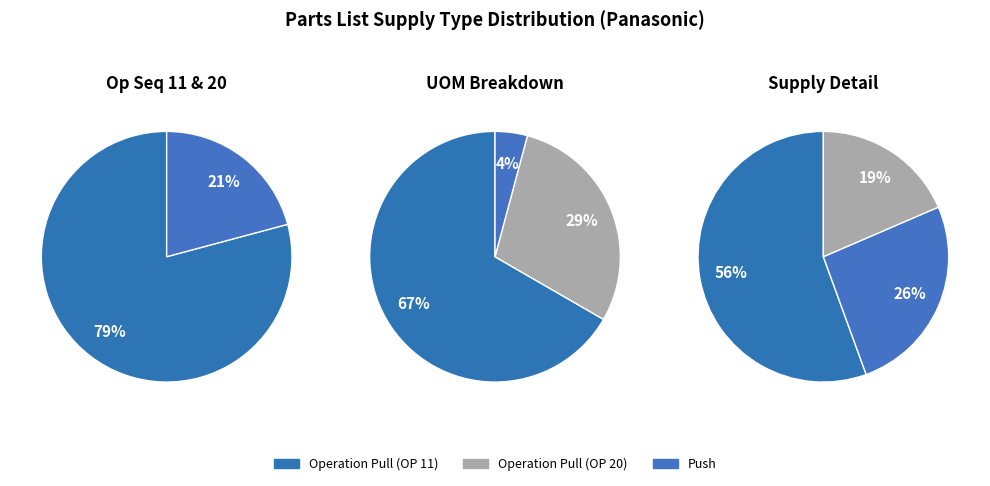

What is the smallest slice in the pie chart?

Push